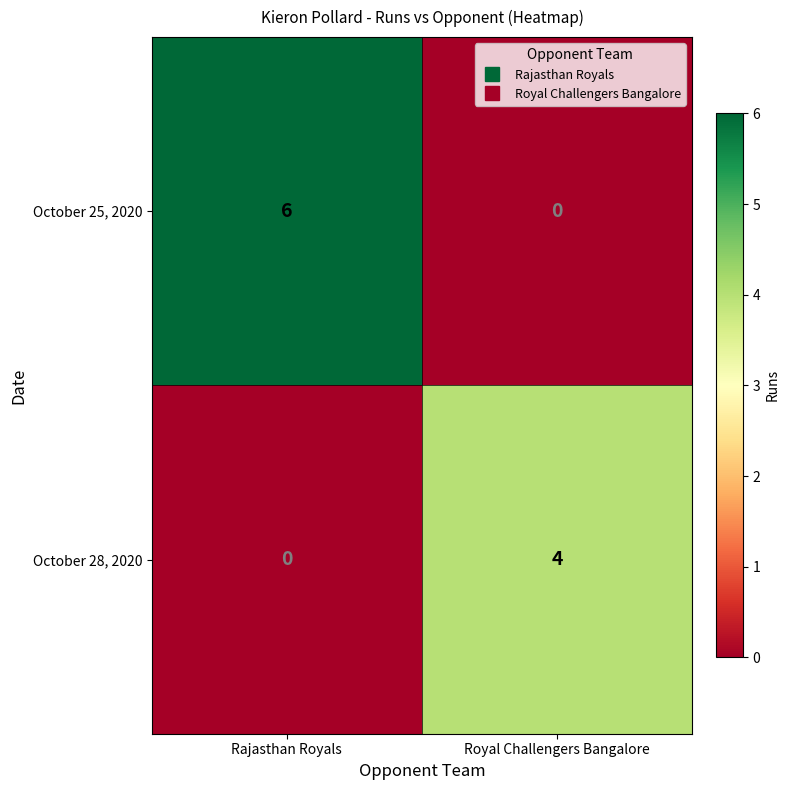

Between Rajasthan Royals and Royal Challengers Bangalore, which series saw the biggest shift?

October 25, 2020